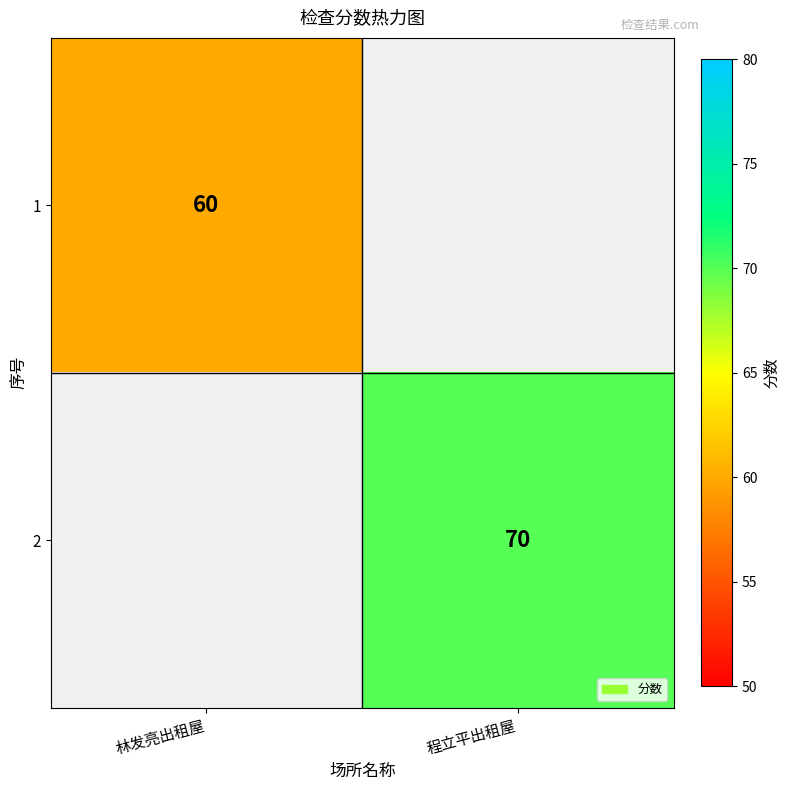

The 1 series shows 60 at 林发亮出租屋. True or false?

True